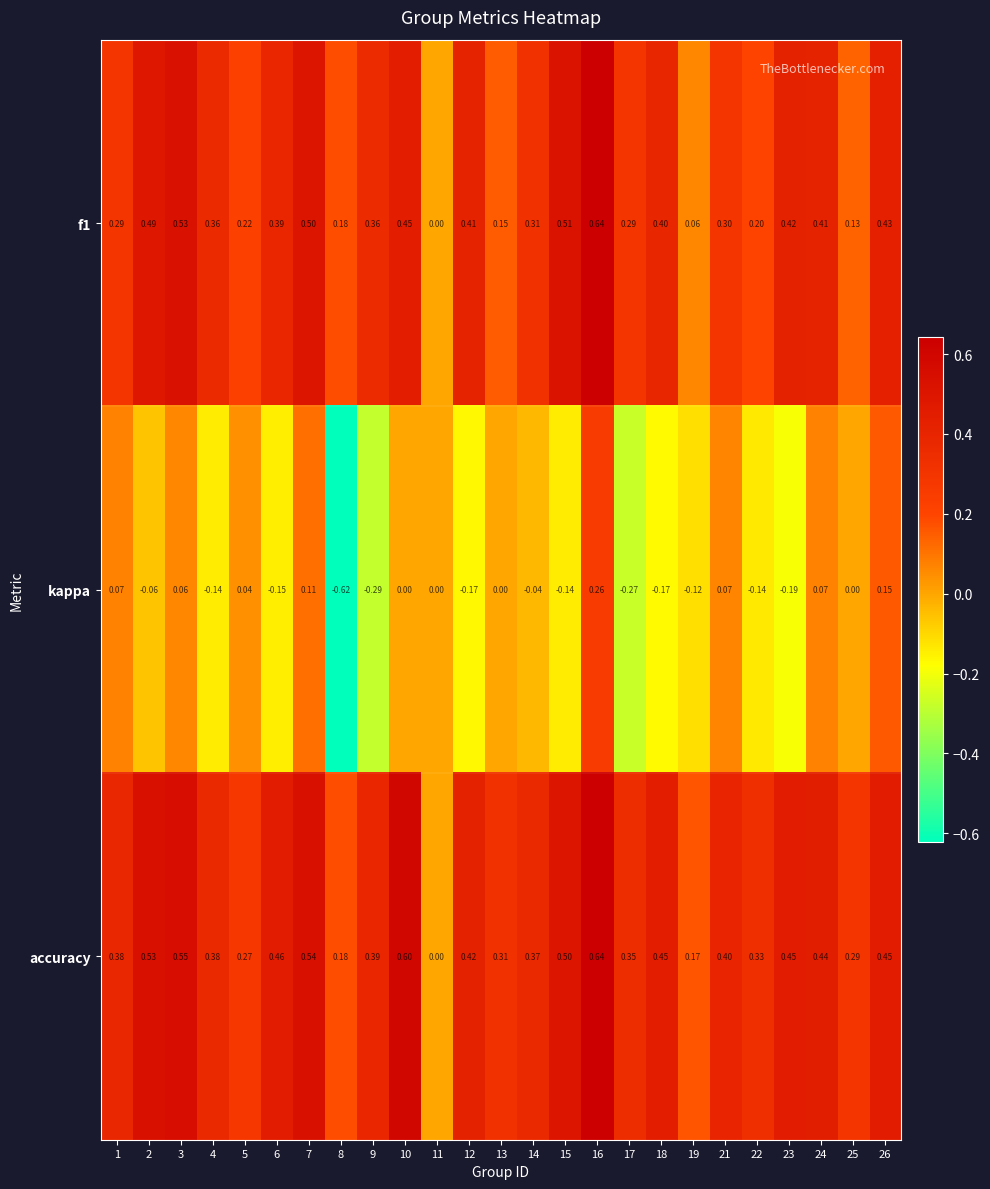

Which series has the largest total across all categories?

accuracy